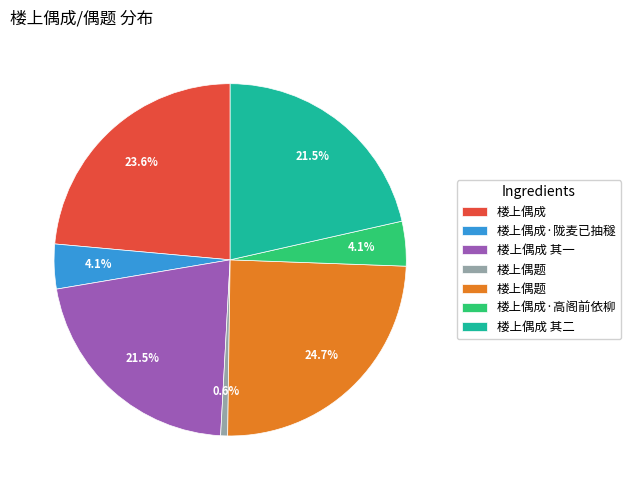

Is there a majority slice in this chart?

No